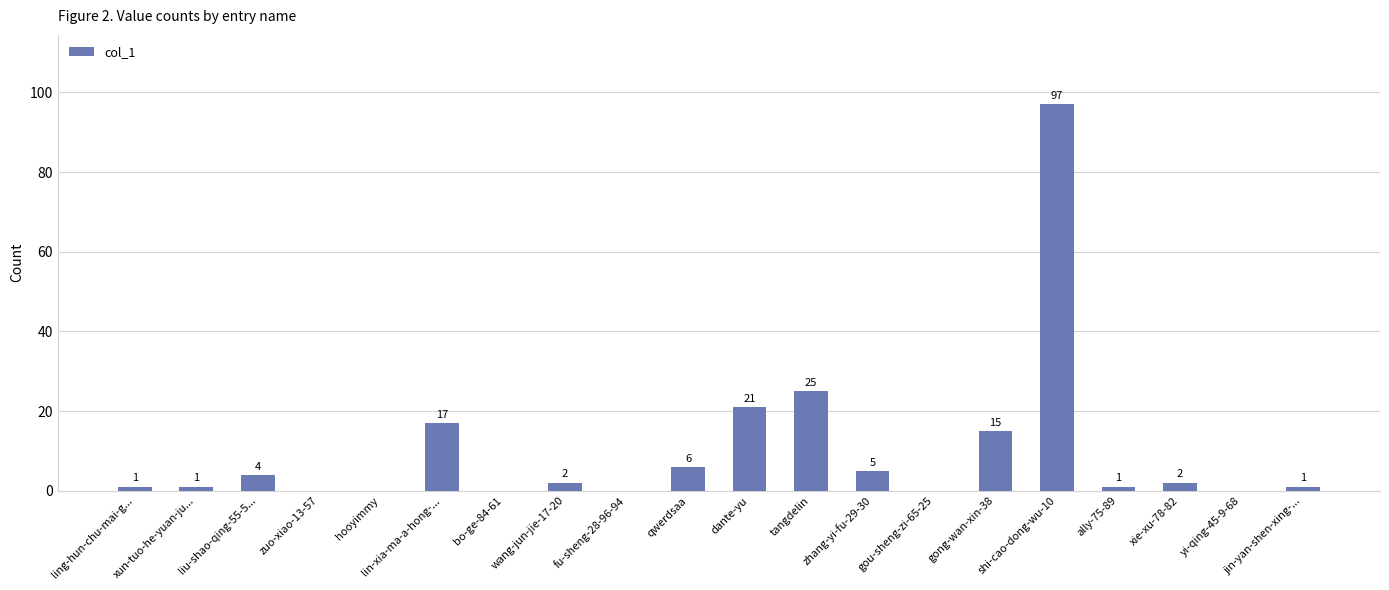

Where is the data nearest to the value 48?

tangdelin